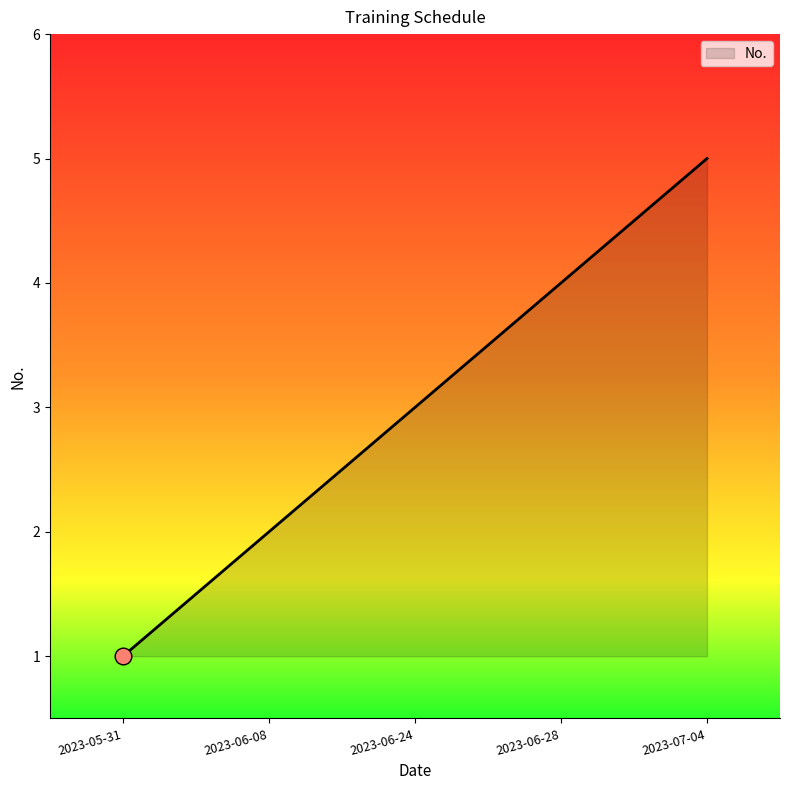

True or false: the data has more than 0 interior local peaks.

False